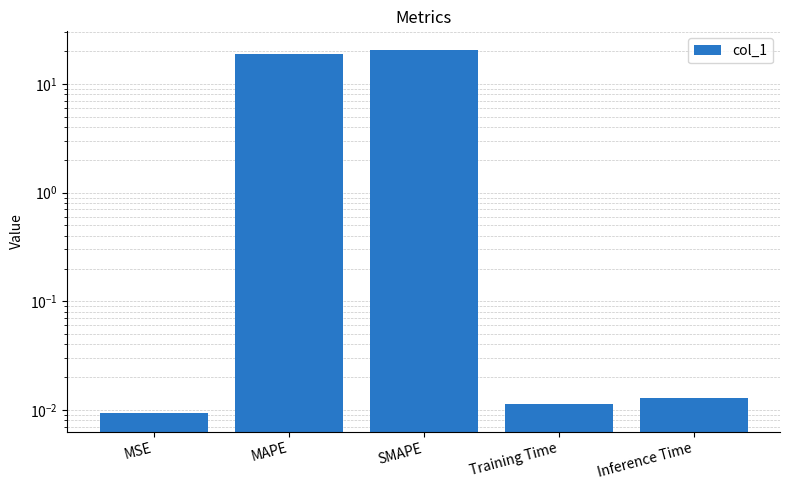

Which label corresponds to the smallest value in the chart?

MSE